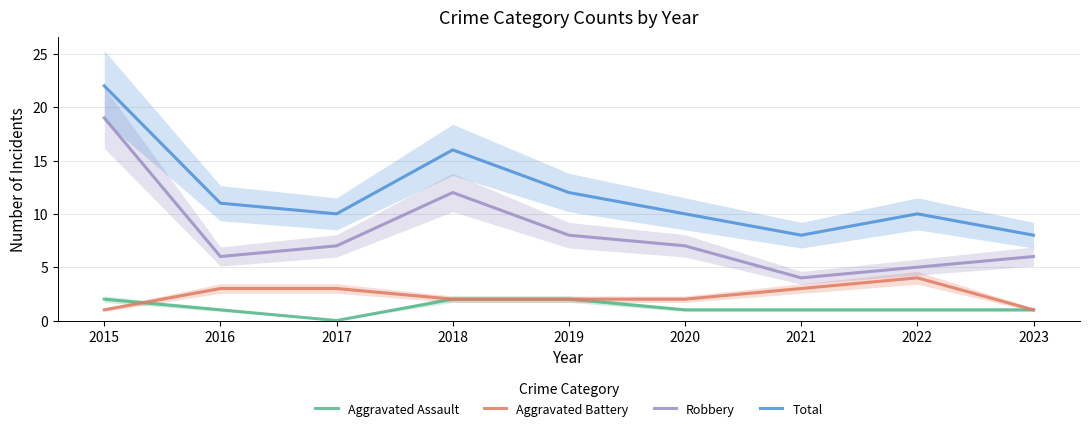

Rank the series by their maximum value, from highest to lowest.

Total, Robbery, Aggravated Battery, Aggravated Assault